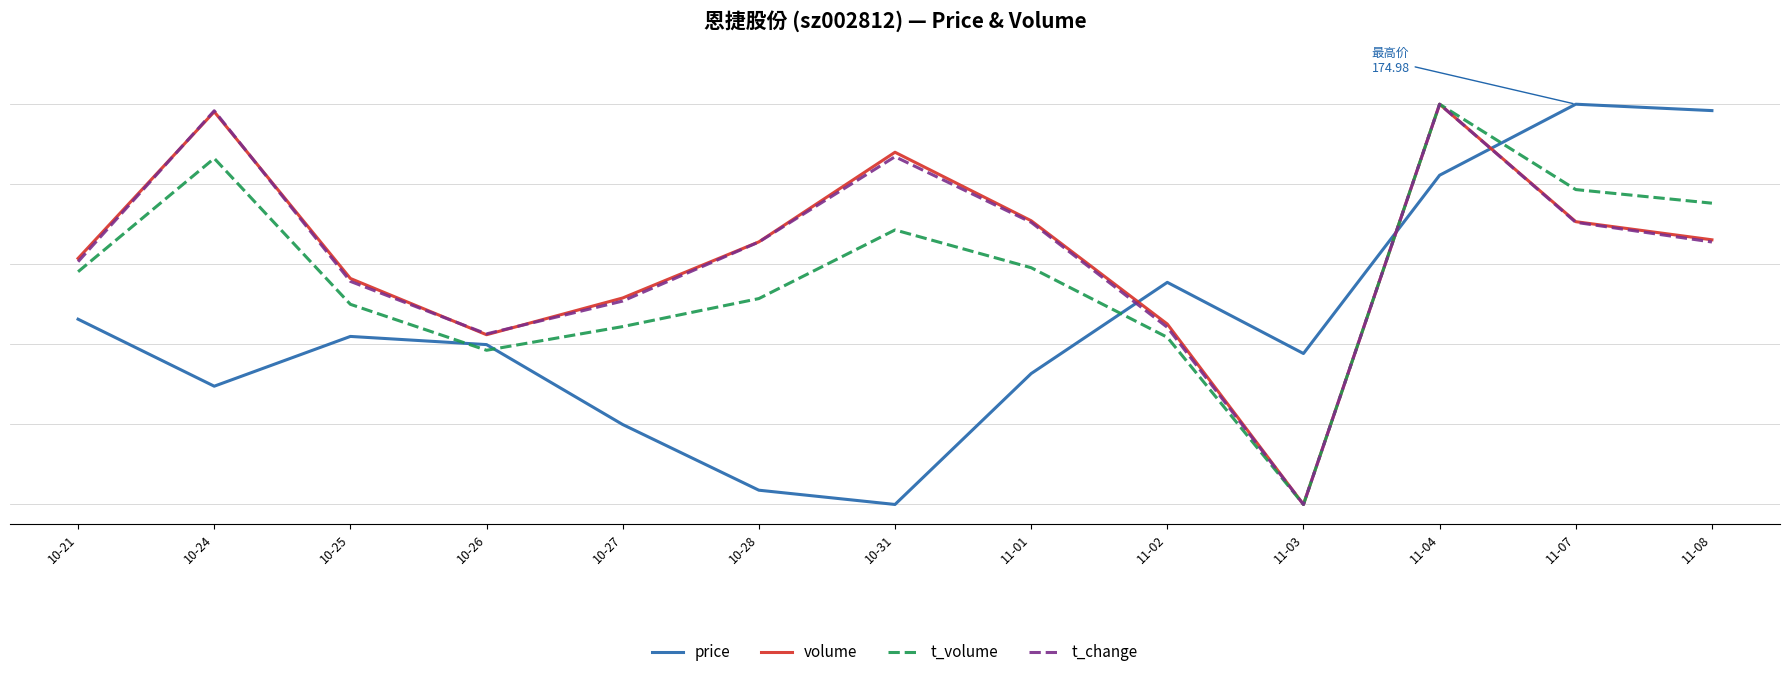

At which category does price reach its first local peak?

10-25